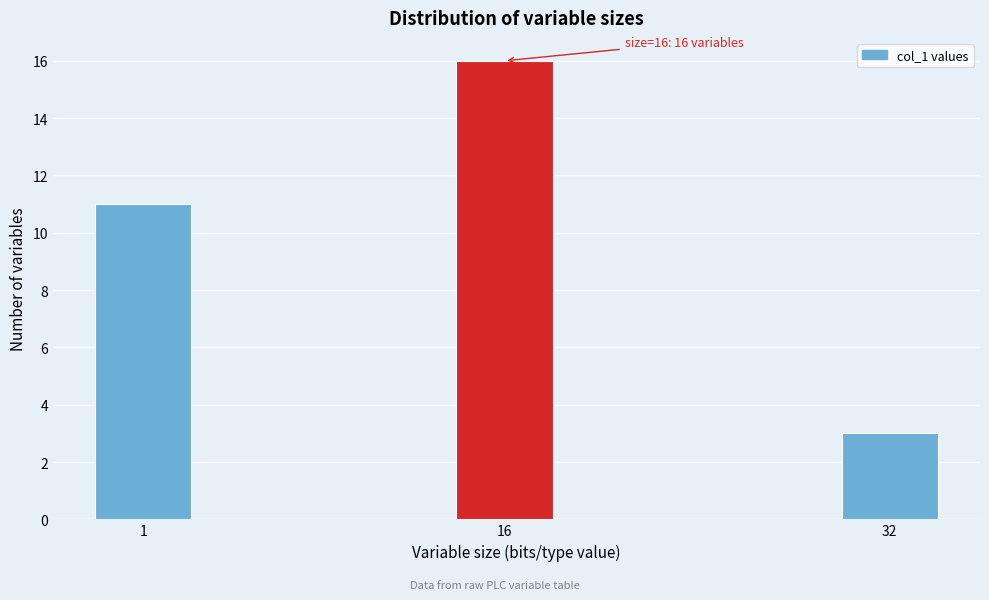

Reading left to right, list all the values displayed in this chart.

11	16	3